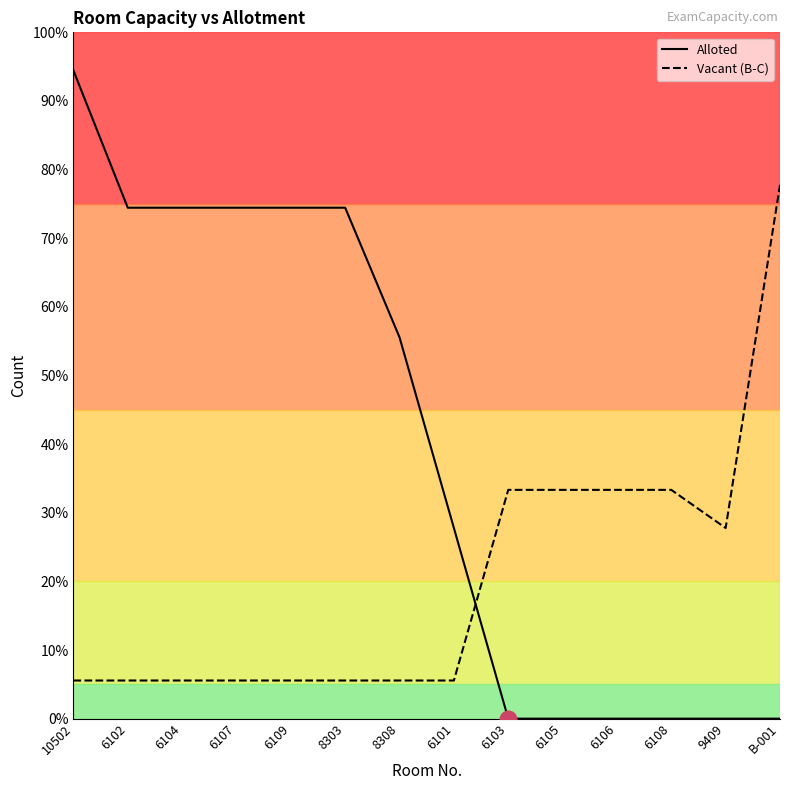

Which series changed the most between 6102 and 6105?

Alloted